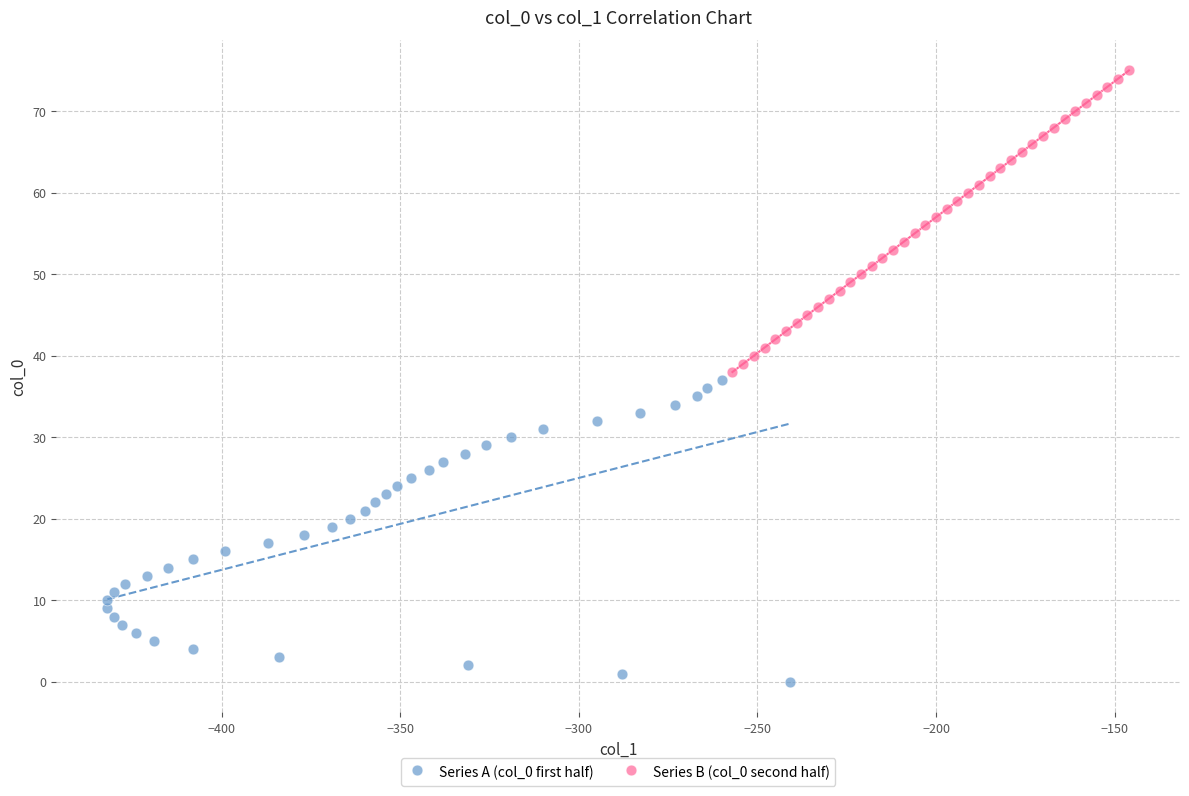

Which series reaches the minimum Y coordinate?

Series A (col_0 first half)